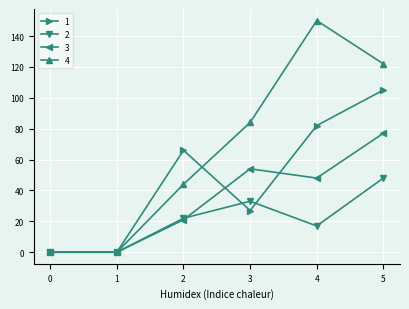

What is the sum of the 3 values at 4 and 0?

48